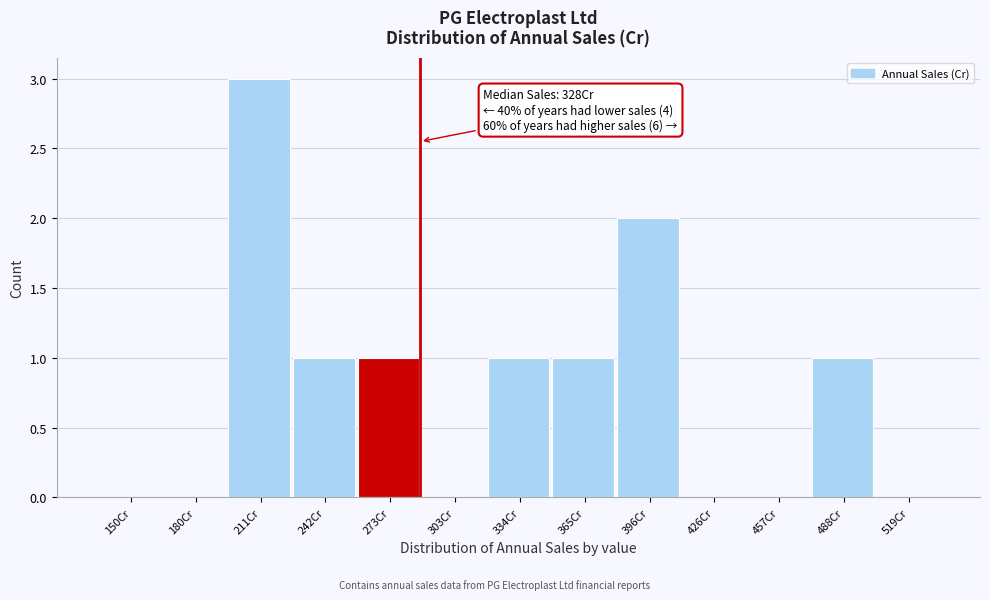

Reading left to right, extract all data points from this chart.

150Cr=0	180Cr=0	211Cr=3	242Cr=1	273Cr=1	303Cr=0	334Cr=1	365Cr=1	396Cr=2	426Cr=0	457Cr=0	488Cr=1	519Cr=0